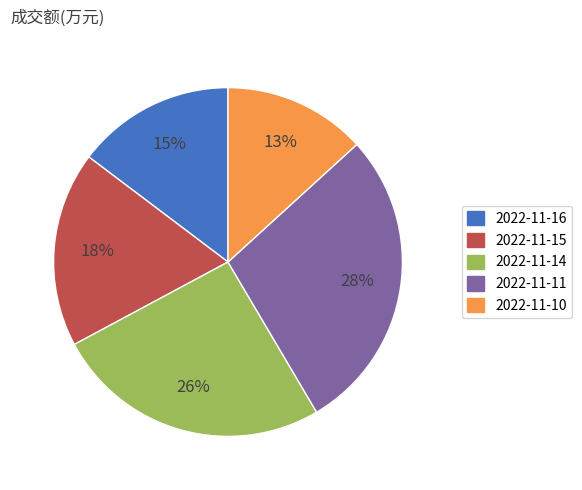

To the nearest percent, what percentage of the pie is 2022-11-16?

15%